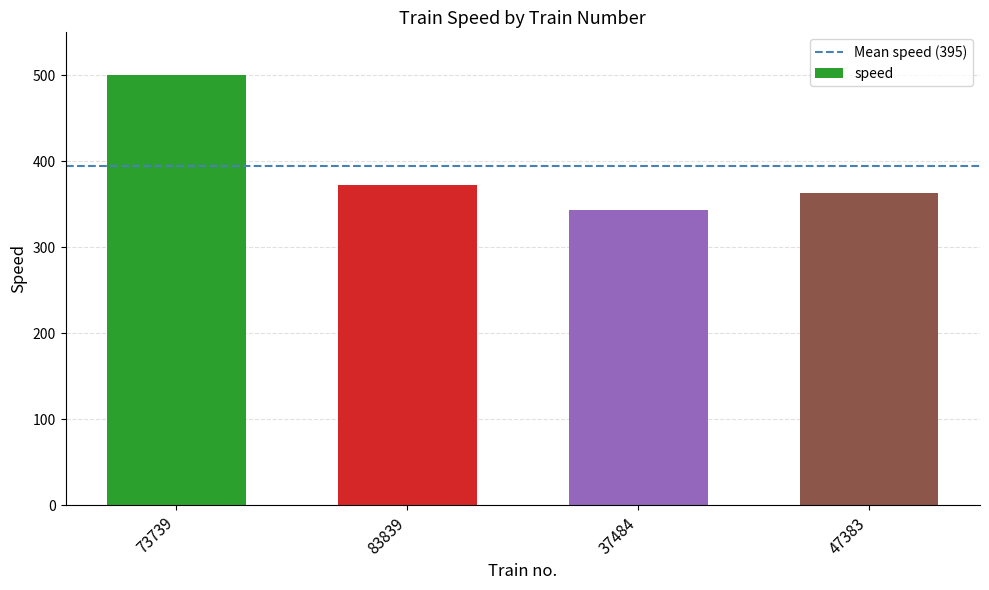

What is the greatest value displayed?

500